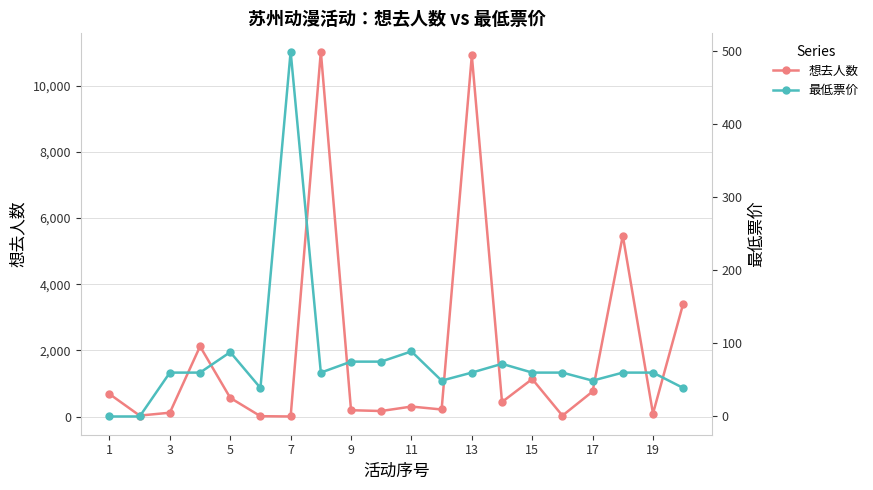

True or false: 想去人数 has a value of 564 at 5.

True